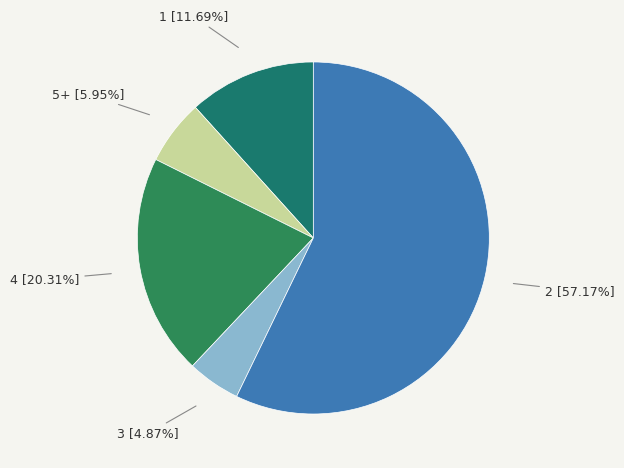

To the nearest percent, what is the average slice percentage?

20%